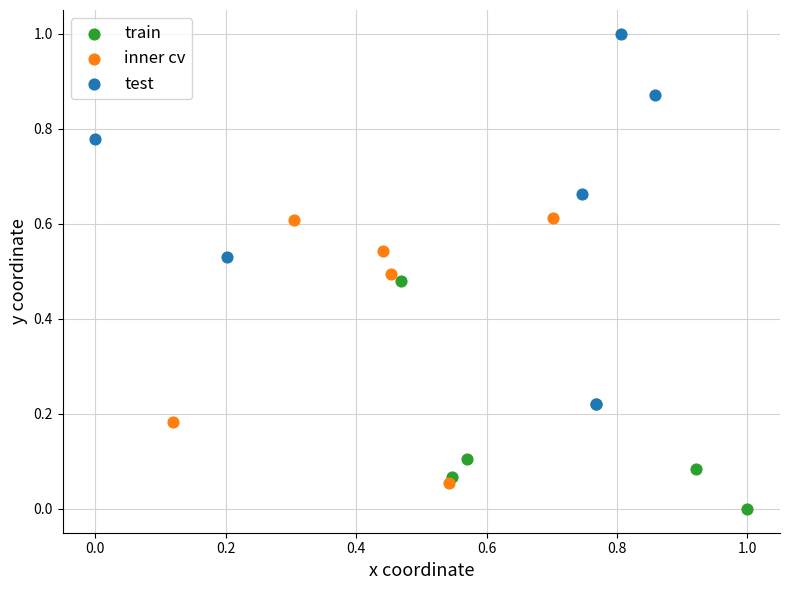

Which series has the widest spread of Y values?

test